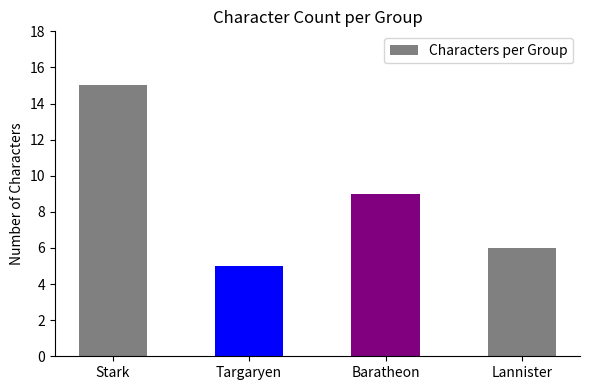

How many data points does each series have?

4